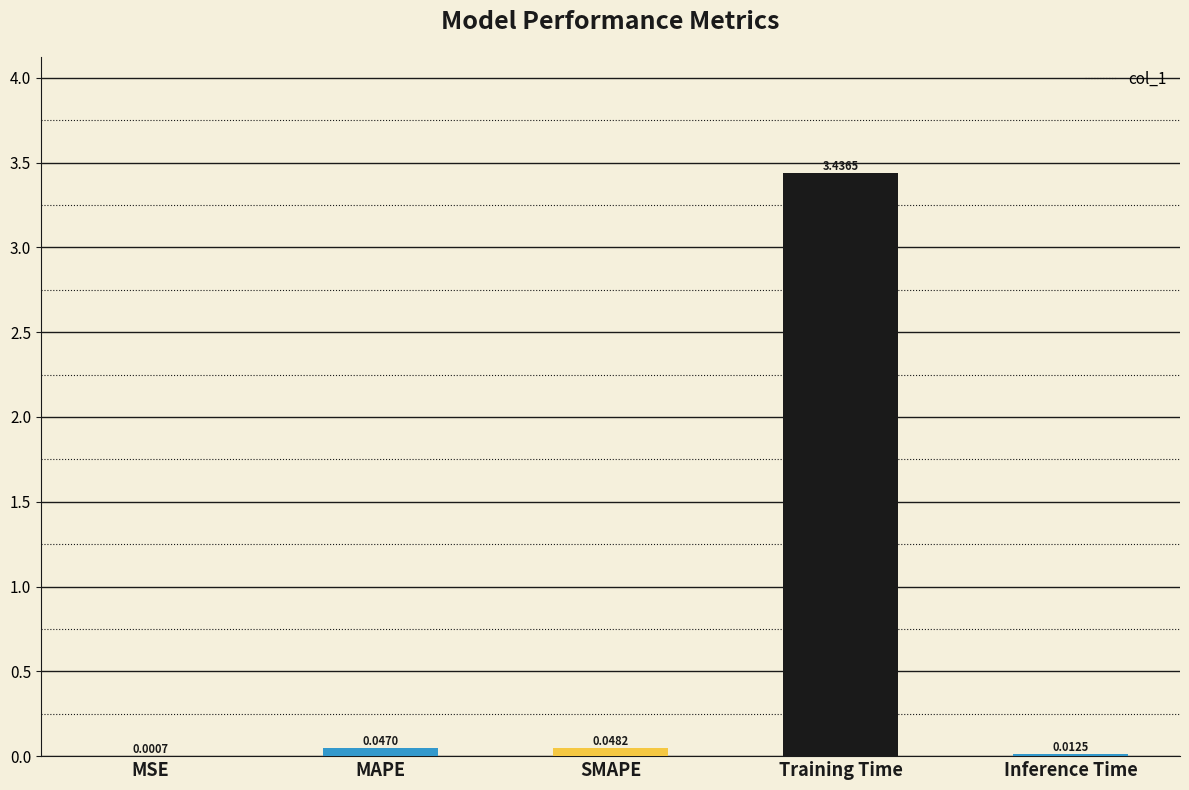

Which has a higher value, Inference Time or MSE?

Inference Time